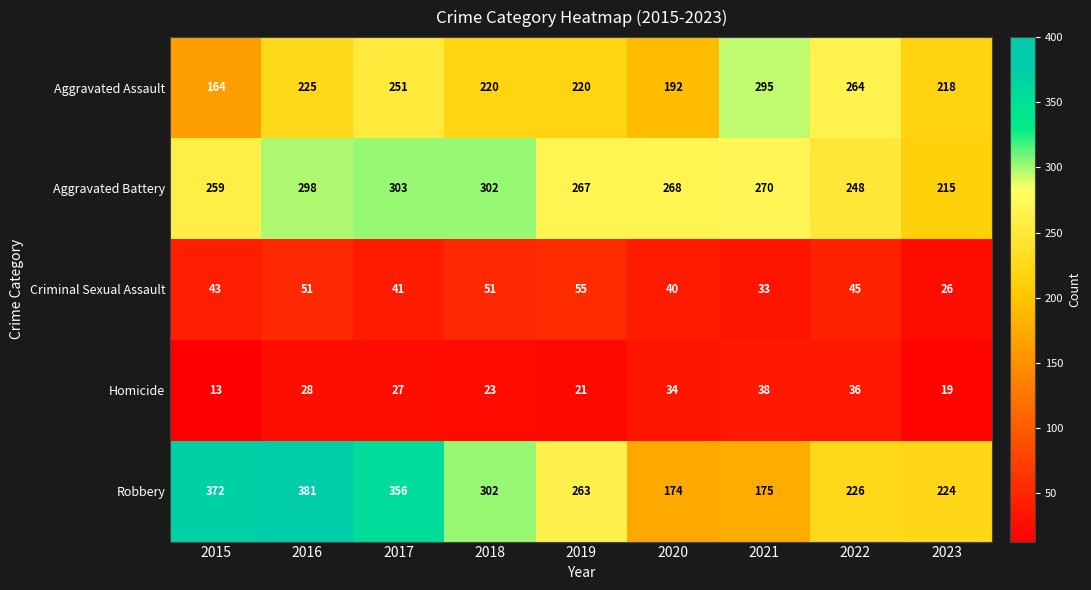

What is the difference between the maximum and minimum values in the Aggravated Battery series?

88